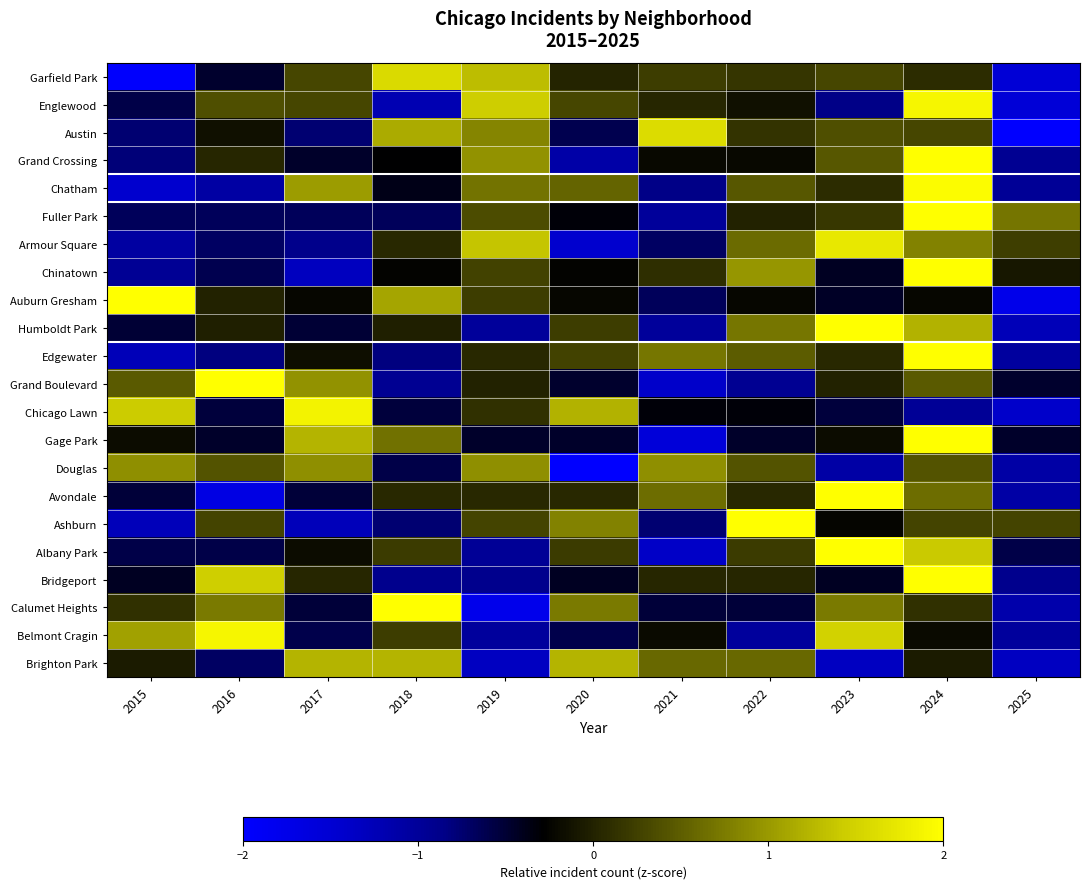

Reading left to right, extract all data points from this chart.

Garfield Park: 2015=-2.0	2016=-0.5	2017=0.3	2018=1.6	2019=1.3	2020=0.0	2021=0.2	2022=0.2	2023=0.3	2024=0.1	2025=-1.5
Englewood: 2015=-0.6	2016=0.4	2017=0.3	2018=-1.2	2019=1.4	2020=0.3	2021=0.0	2022=-0.1	2023=-0.9	2024=1.9	2025=-1.6
Austin: 2015=-0.8	2016=-0.2	2017=-0.8	2018=1.1	2019=0.8	2020=-0.6	2021=1.6	2022=0.2	2023=0.4	2024=0.3	2025=-2.1
Grand Crossing: 2015=-0.8	2016=0.0	2017=-0.5	2018=-0.3	2019=0.9	2020=-1.1	2021=-0.2	2022=-0.2	2023=0.5	2024=2.6	2025=-1.0
Chatham: 2015=-1.4	2016=-1.1	2017=1.0	2018=-0.4	2019=0.7	2020=0.6	2021=-0.9	2022=0.4	2023=0.1	2024=2.0	2025=-1.0
Fuller Park: 2015=-0.7	2016=-0.7	2017=-0.7	2018=-0.7	2019=0.4	2020=-0.3	2021=-1.0	2022=0.0	2023=0.2	2024=2.7	2025=0.7
Armour Square: 2015=-1.1	2016=-0.7	2017=-0.9	2018=0.1	2019=1.4	2020=-1.5	2021=-0.7	2022=0.6	2023=1.7	2024=0.8	2025=0.2
Chinatown: 2015=-1.0	2016=-0.6	2017=-1.3	2018=-0.3	2019=0.3	2020=-0.3	2021=0.1	2022=1.0	2023=-0.4	2024=2.6	2025=-0.1
Auburn Gresham: 2015=2.4	2016=0.0	2017=-0.2	2018=1.1	2019=0.2	2020=-0.2	2021=-0.7	2022=-0.2	2023=-0.4	2024=-0.2	2025=-1.8
Humboldt Park: 2015=-0.5	2016=-0.0	2017=-0.5	2018=-0.0	2019=-1.0	2020=0.2	2021=-1.0	2022=0.7	2023=2.2	2024=1.2	2025=-1.3
Edgewater: 2015=-1.3	2016=-0.8	2017=-0.2	2018=-0.8	2019=0.1	2020=0.3	2021=0.7	2022=0.5	2023=0.1	2024=2.5	2025=-1.0
Grand Boulevard: 2015=0.5	2016=2.3	2017=0.9	2018=-0.9	2019=0.0	2020=-0.5	2021=-1.4	2022=-0.9	2023=0.0	2024=0.5	2025=-0.5
Chicago Lawn: 2015=1.4	2016=-0.5	2017=1.9	2018=-0.5	2019=0.1	2020=1.2	2021=-0.3	2022=-0.3	2023=-0.5	2024=-1.0	2025=-1.4
Gage Park: 2015=-0.2	2016=-0.5	2017=1.2	2018=0.7	2019=-0.5	2020=-0.5	2021=-1.6	2022=-0.5	2023=-0.2	2024=2.3	2025=-0.5
Douglas: 2015=0.9	2016=0.4	2017=0.9	2018=-0.6	2019=0.9	2020=-2.1	2021=0.9	2022=0.4	2023=-1.1	2024=0.4	2025=-1.1
Avondale: 2015=-0.5	2016=-1.7	2017=-0.5	2018=0.1	2019=0.1	2020=0.1	2021=0.6	2022=0.1	2023=2.4	2024=0.6	2025=-1.1
Ashburn: 2015=-1.3	2016=0.3	2017=-1.3	2018=-0.8	2019=0.3	2020=0.8	2021=-0.8	2022=2.4	2023=-0.2	2024=0.3	2025=0.3
Albany Park: 2015=-0.6	2016=-0.6	2017=-0.2	2018=0.2	2019=-1.0	2020=0.2	2021=-1.4	2022=0.2	2023=2.2	2024=1.4	2025=-0.6
Bridgeport: 2015=-0.4	2016=1.5	2017=0.0	2018=-0.9	2019=-0.9	2020=-0.4	2021=0.0	2022=0.0	2023=-0.4	2024=2.4	2025=-0.9
Calumet Heights: 2015=0.1	2016=0.7	2017=-0.5	2018=2.0	2019=-1.8	2020=0.7	2021=-0.5	2022=-0.5	2023=0.7	2024=0.1	2025=-1.1
Belmont Cragin: 2015=1.1	2016=1.9	2017=-0.6	2018=0.2	2019=-1.0	2020=-0.6	2021=-0.2	2022=-1.0	2023=1.5	2024=-0.2	2025=-1.0
Brighton Park: 2015=-0.1	2016=-0.7	2017=1.2	2018=1.2	2019=-1.3	2020=1.2	2021=0.6	2022=0.6	2023=-1.3	2024=-0.1	2025=-1.3